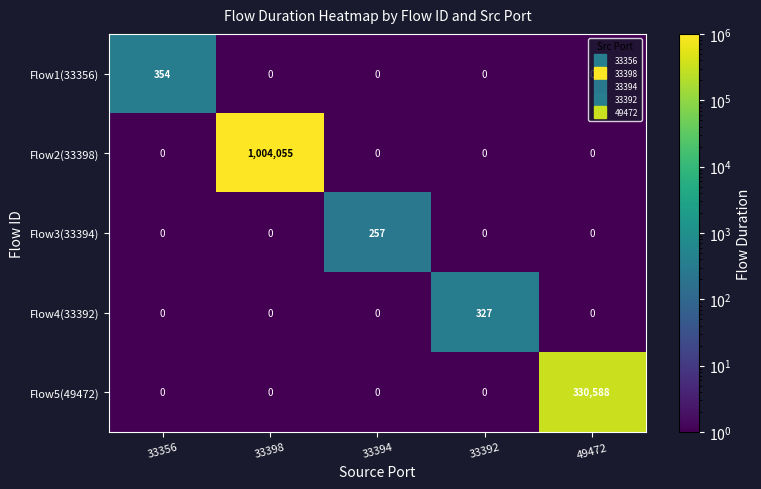

At which category does the chart reach its peak across all series?

33398